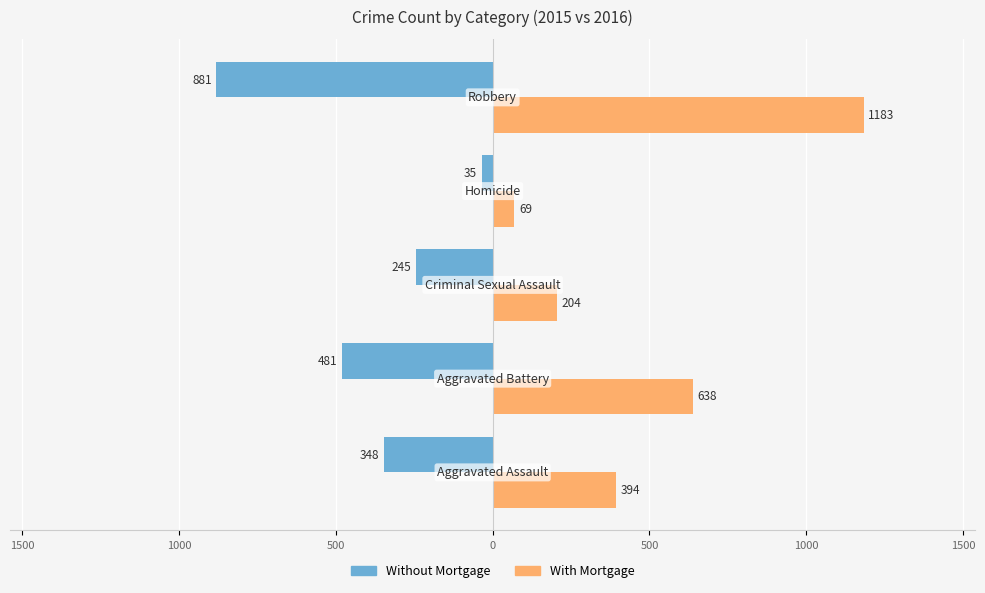

List the series in order of their peak value, lowest first.

Without Mortgage, With Mortgage